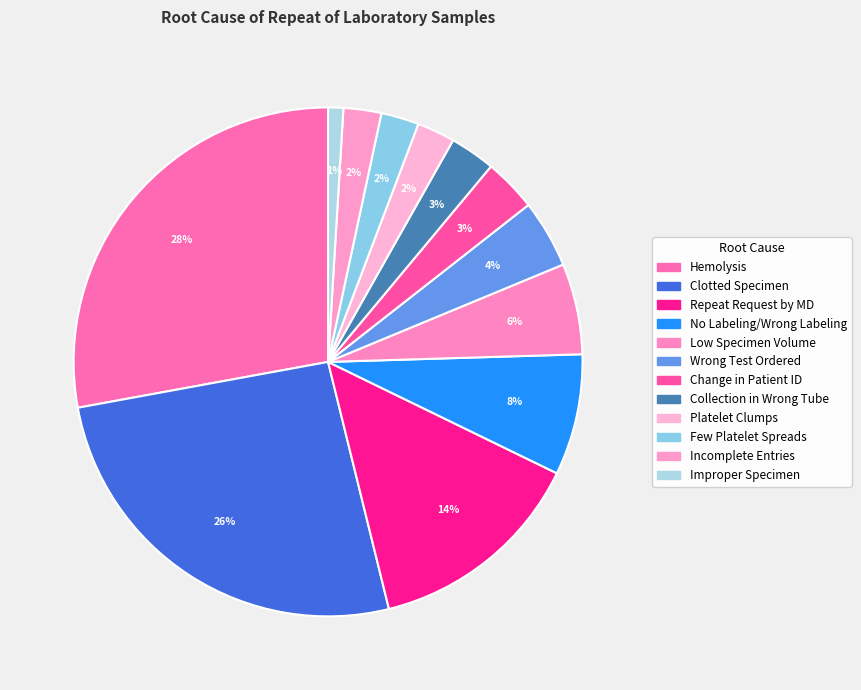

Between Clotted Specimen and Repeat Request by MD, which is larger?

Clotted Specimen